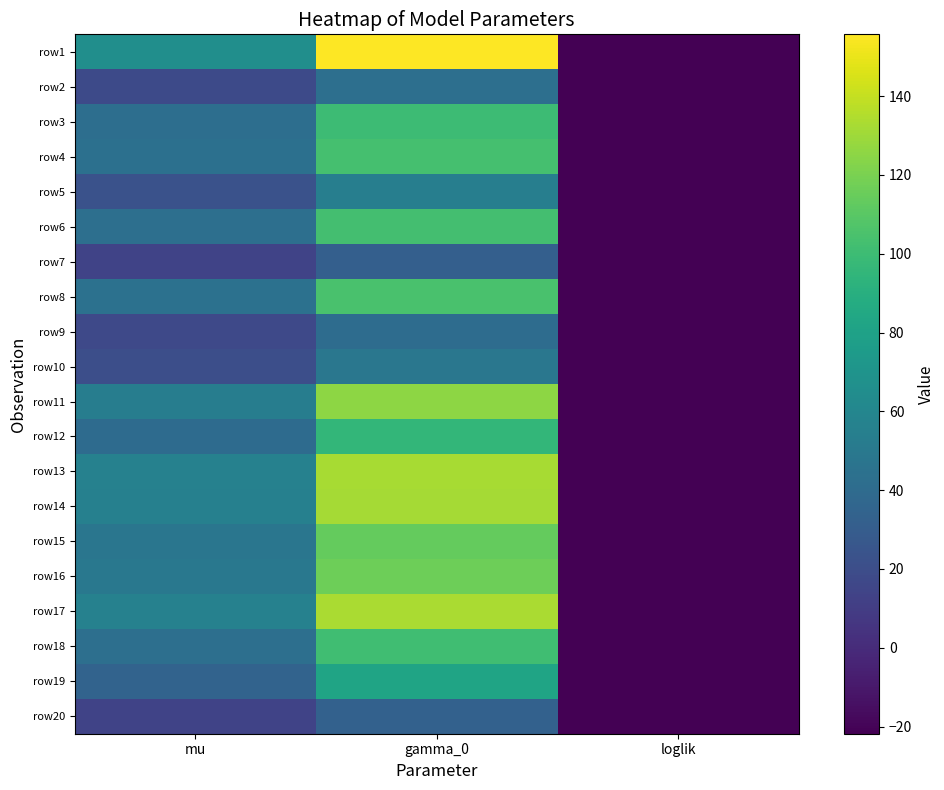

Reading right to left, transcribe all the data shown in this chart.

row1: loglik=-21.8	gamma_0=155.7	mu=65.9
row2: loglik=-21.8	gamma_0=43.3	mu=18.3
row3: loglik=-21.8	gamma_0=100.1	mu=42.4
row4: loglik=-21.8	gamma_0=103.2	mu=43.7
row5: loglik=-21.8	gamma_0=54.1	mu=22.9
row6: loglik=-21.8	gamma_0=102.5	mu=43.3
row7: loglik=-21.8	gamma_0=32.1	mu=13.6
row8: loglik=-21.8	gamma_0=104.7	mu=44.3
row9: loglik=-21.8	gamma_0=41.0	mu=17.3
row10: loglik=-21.8	gamma_0=48.7	mu=20.6
row11: loglik=-21.8	gamma_0=125.7	mu=53.2
row12: loglik=-21.8	gamma_0=95.8	mu=40.5
row13: loglik=-21.8	gamma_0=132.5	mu=56.1
row14: loglik=-21.8	gamma_0=131.8	mu=55.7
row15: loglik=-21.8	gamma_0=113.7	mu=48.1
row16: loglik=-21.8	gamma_0=116.6	mu=49.3
row17: loglik=-21.8	gamma_0=133.2	mu=56.4
row18: loglik=-21.8	gamma_0=101.5	mu=42.9
row19: loglik=-21.8	gamma_0=82.1	mu=34.7
row20: loglik=-21.8	gamma_0=33.1	mu=14.0